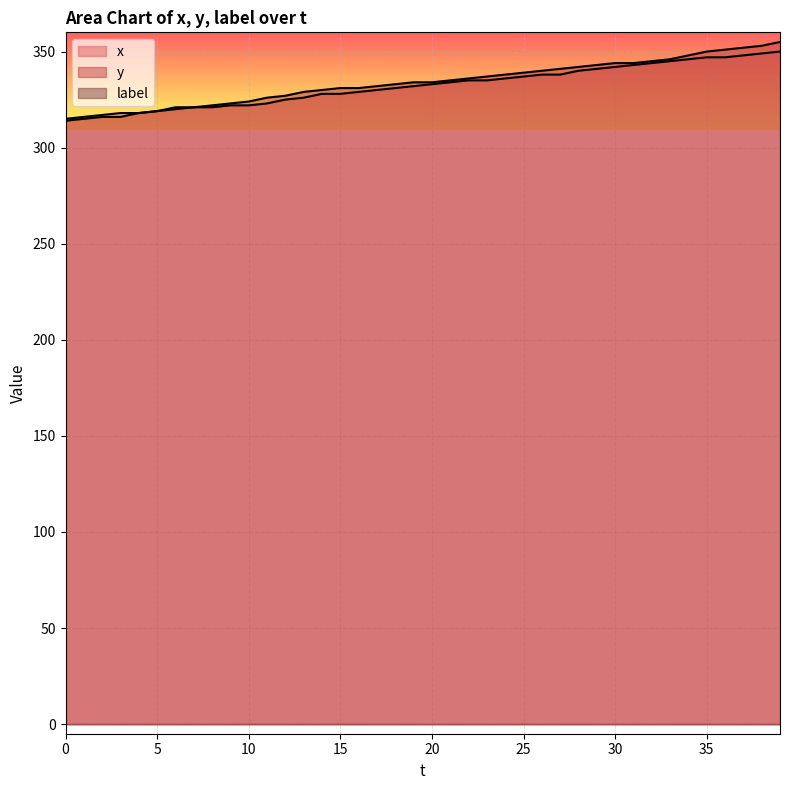

What is the smallest value displayed?

314